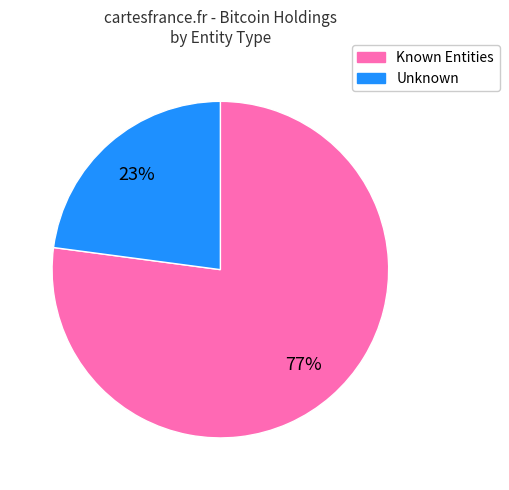

Is it true that Known Entities is 91% of the pie?

False